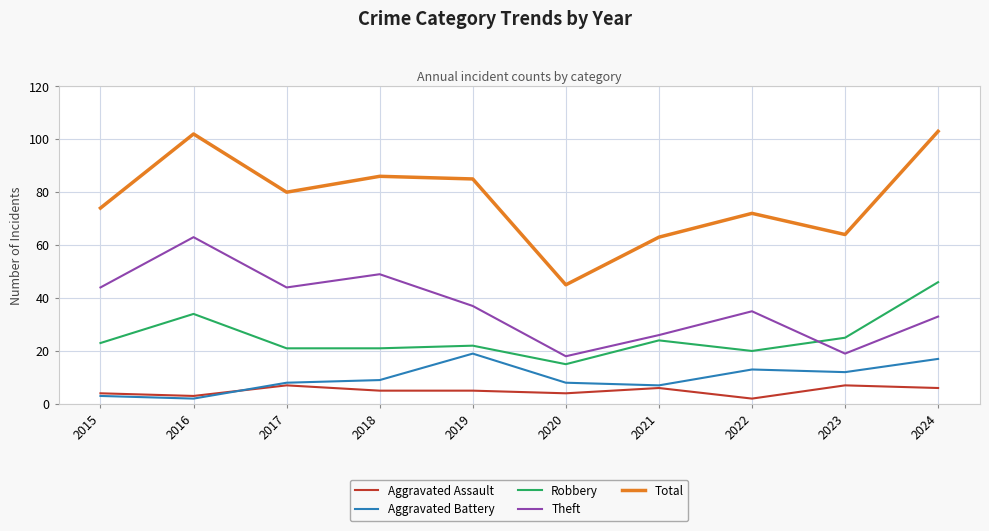

True or false: Total and Robbery intersect in this chart.

False